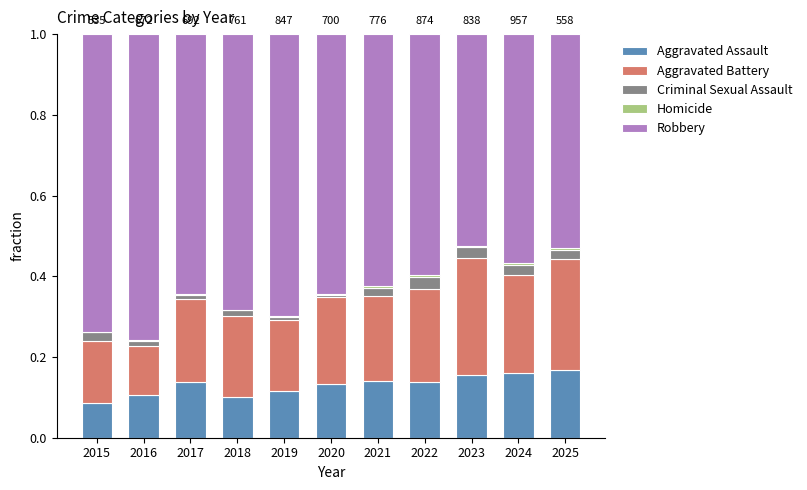

Is it true that Aggravated Assault equals 0.2 at 2018?

False